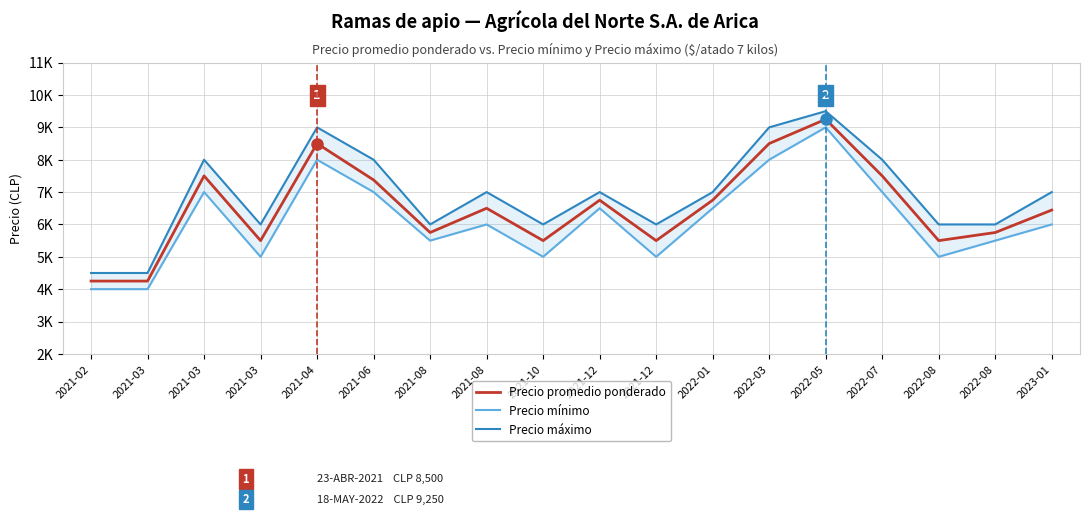

Which has a higher value, 2022-01 or 2021-08?

2022-01